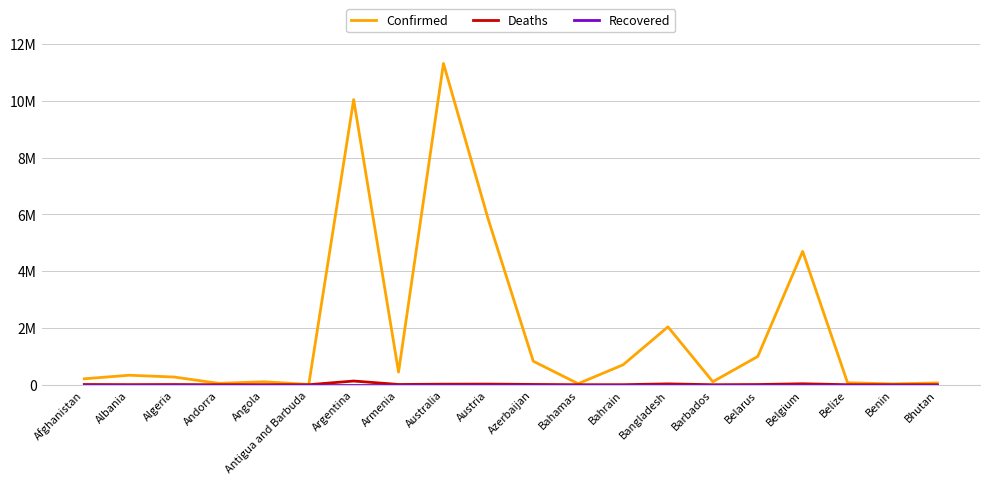

At Austria, list the series in order from smallest to largest.

Recovered, Deaths, Confirmed